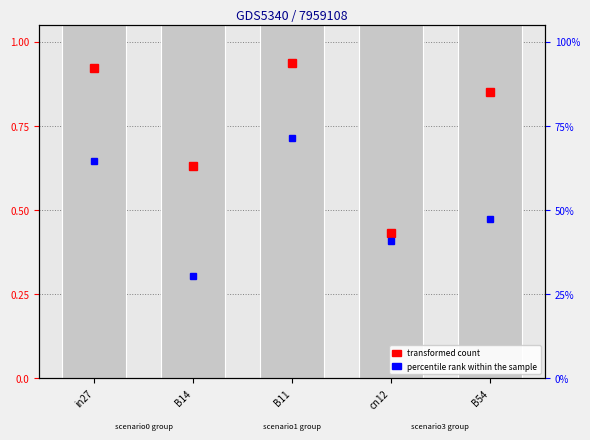

Between in27 and B14, which is larger?

in27